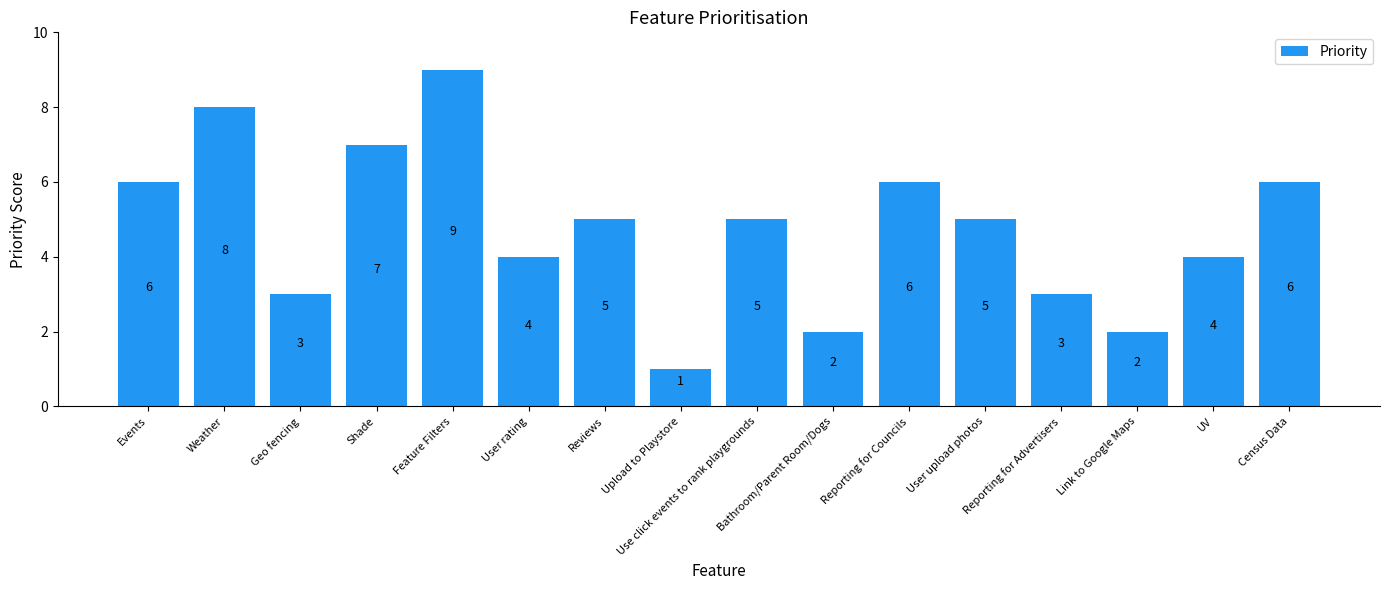

How many values are below 5?

7